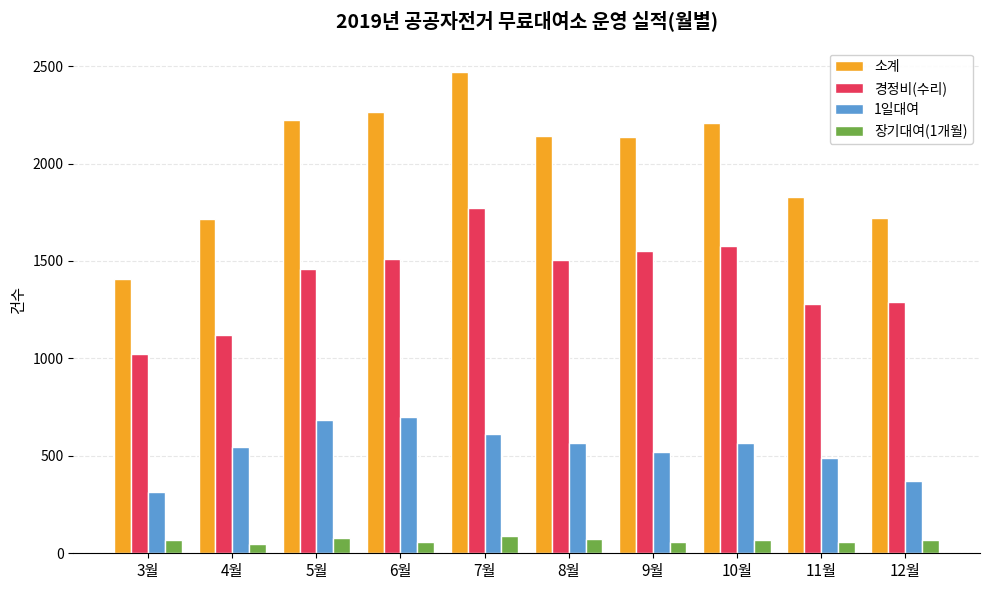

How many groups of bars are there?

10